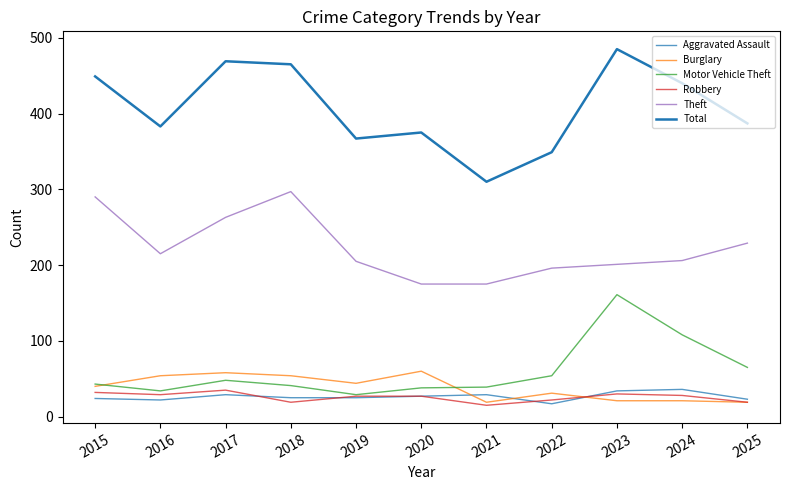

How many lines are shown in the chart?

6